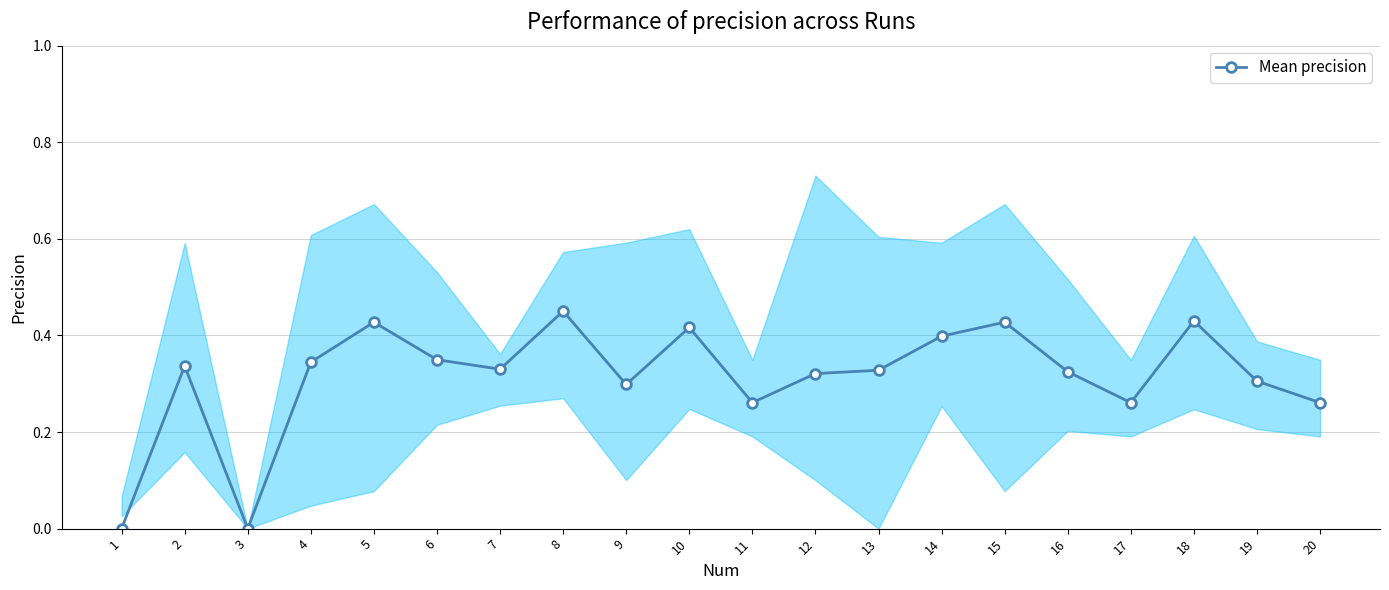

Rank the categories by value from lowest to highest.

3, 1, 11, 17, 20, 9, 19, 12, 16, 13, 7, 2, 4, 6, 14, 10, 5, 15, 18, 8